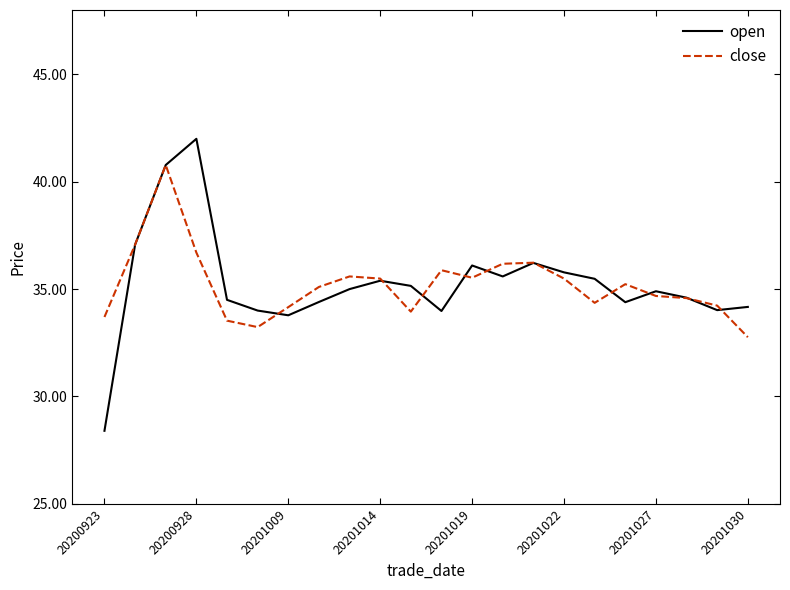

True or false: open and close cross at least once.

True